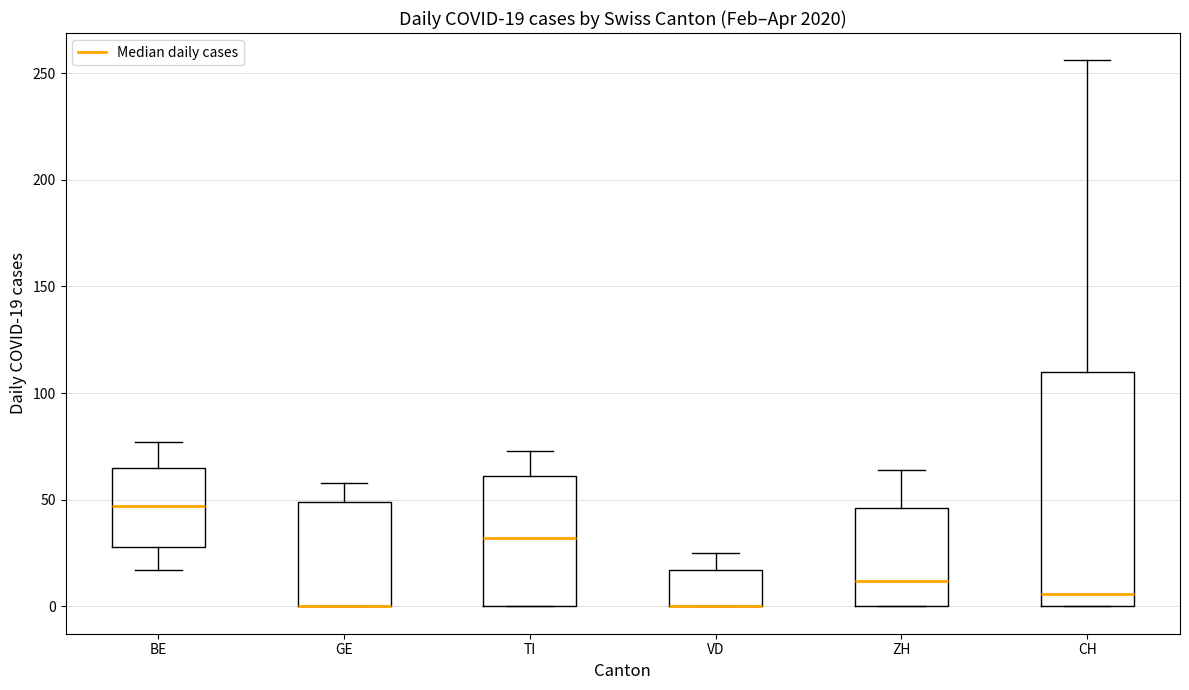

Which box is the tallest, from its lower edge to its upper edge?

CH